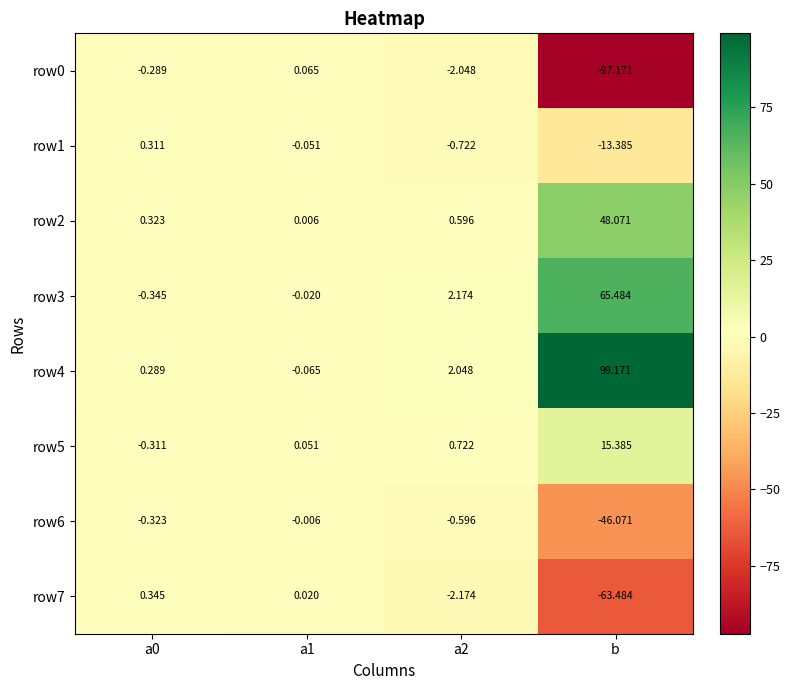

Which series has the widest spread of values?

row4